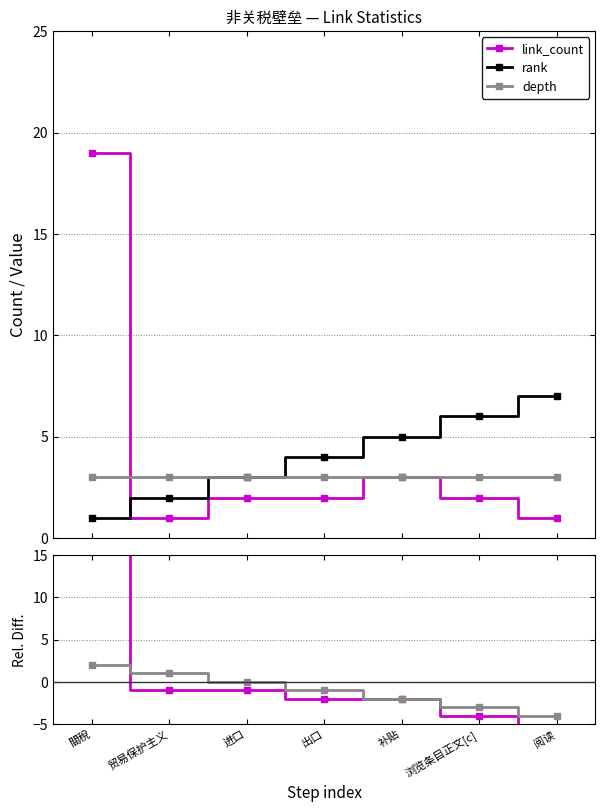

What position from the right is 關稅?

7